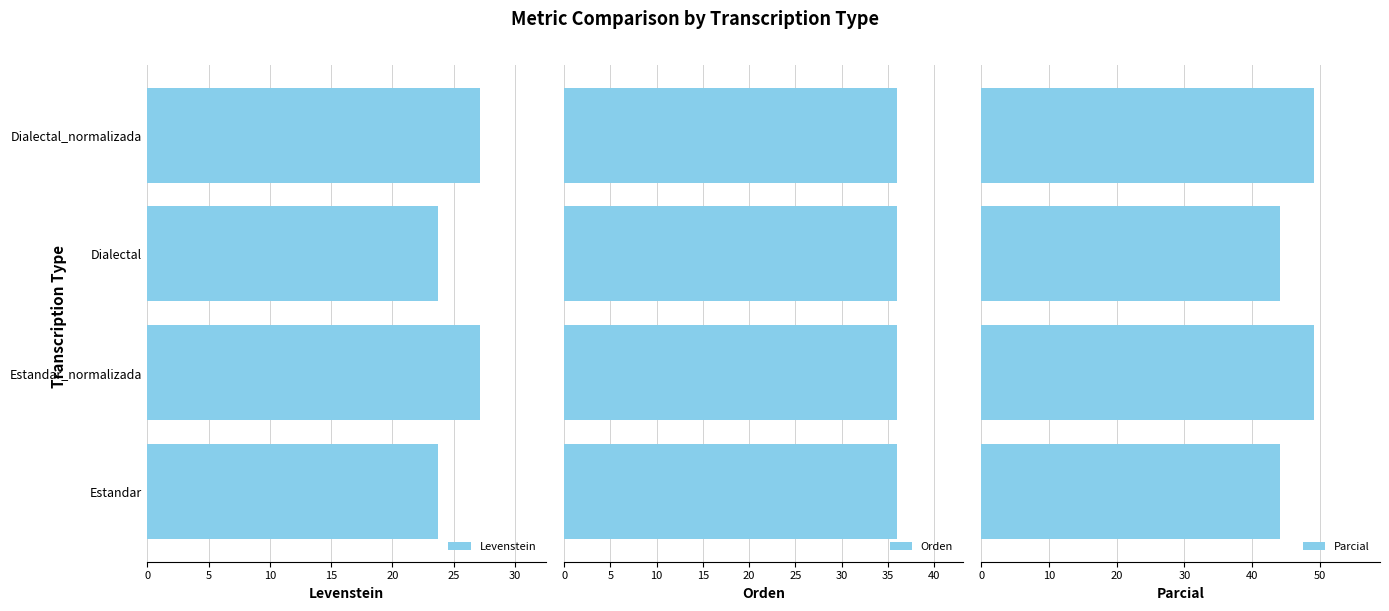

True or false: Levenstein has a value of 23.7 at Estandar.

True